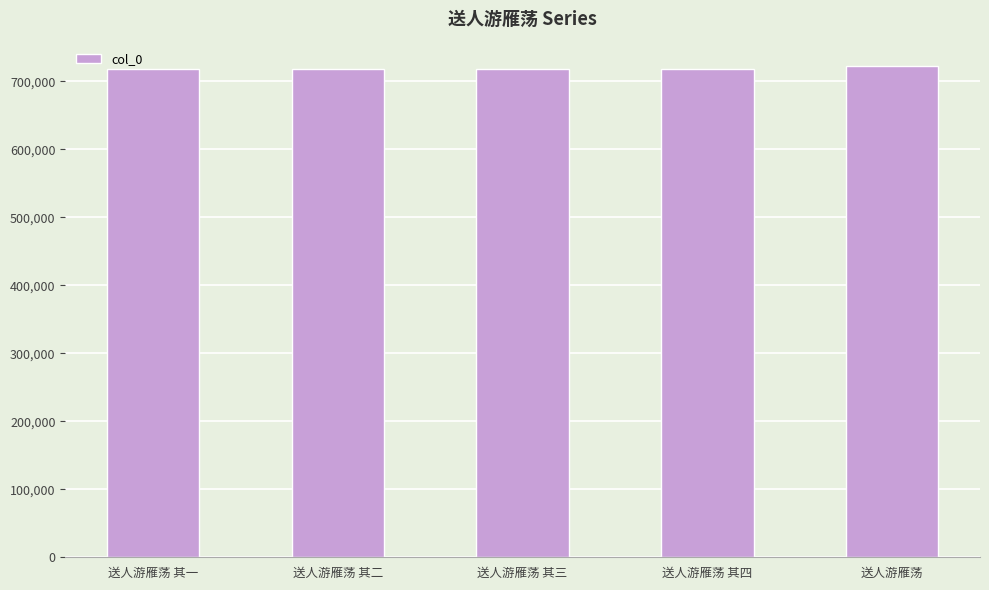

Are the bars horizontal?

No